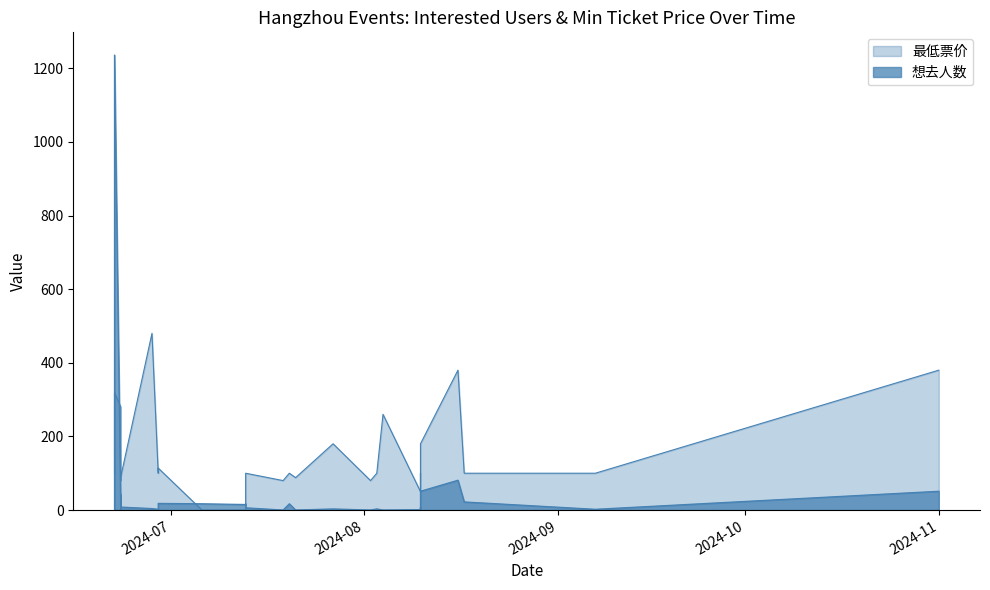

Which has a higher value, 2024-07-06 or 2024-08-16?

2024-08-16